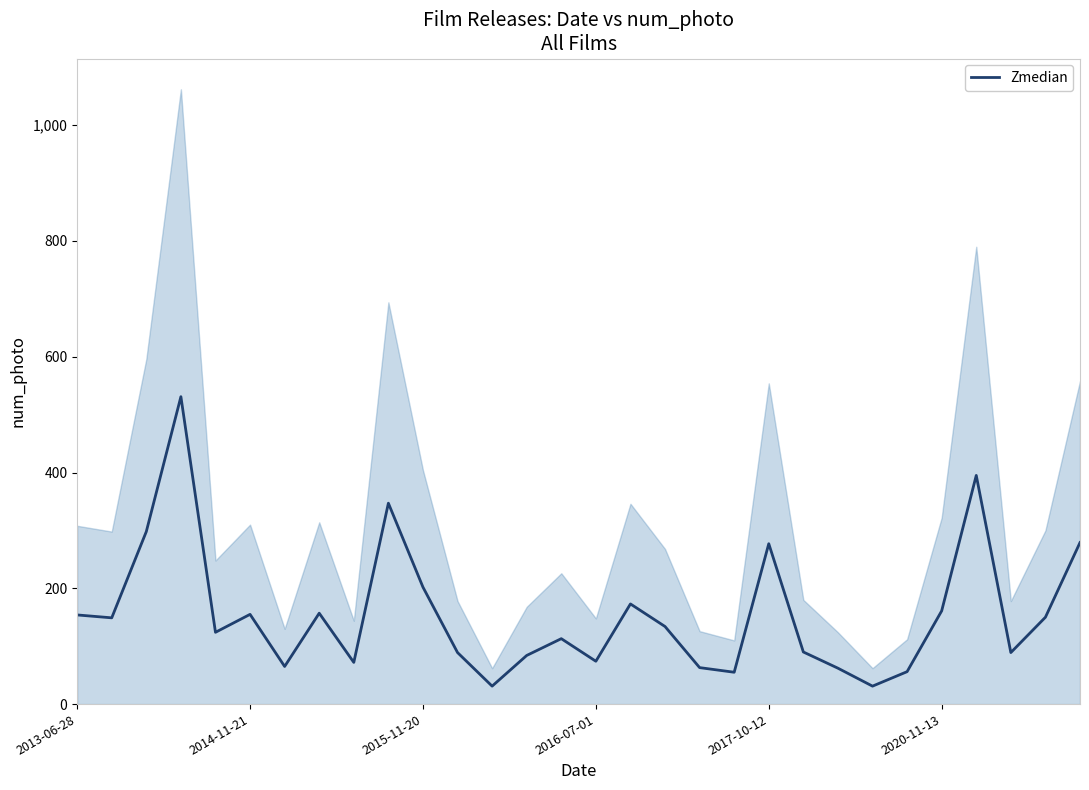

The value of Zmedian at 2020-11-13 is 161. True or false?

True